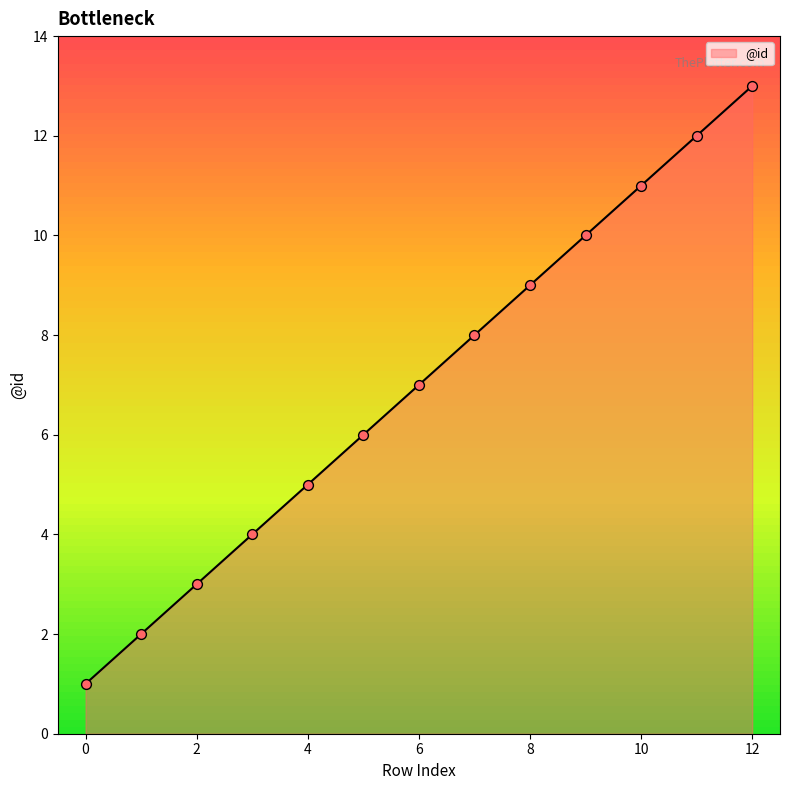

What is the difference between the maximum and minimum values?

12